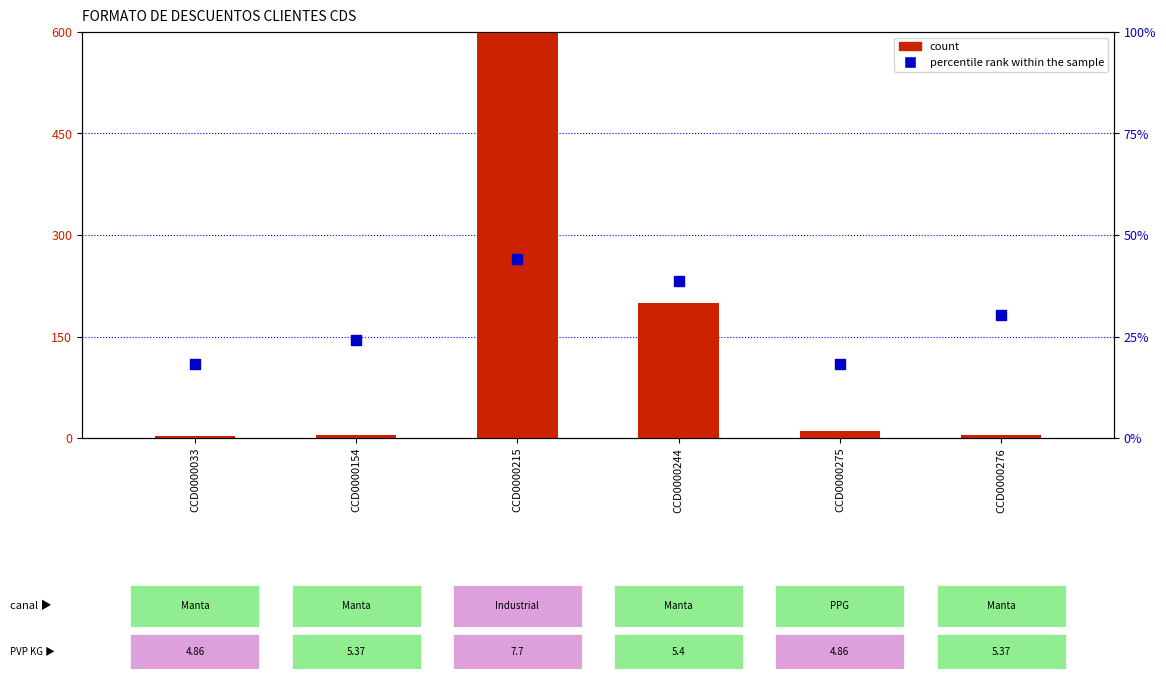

Which series contains the highest Y value?

count